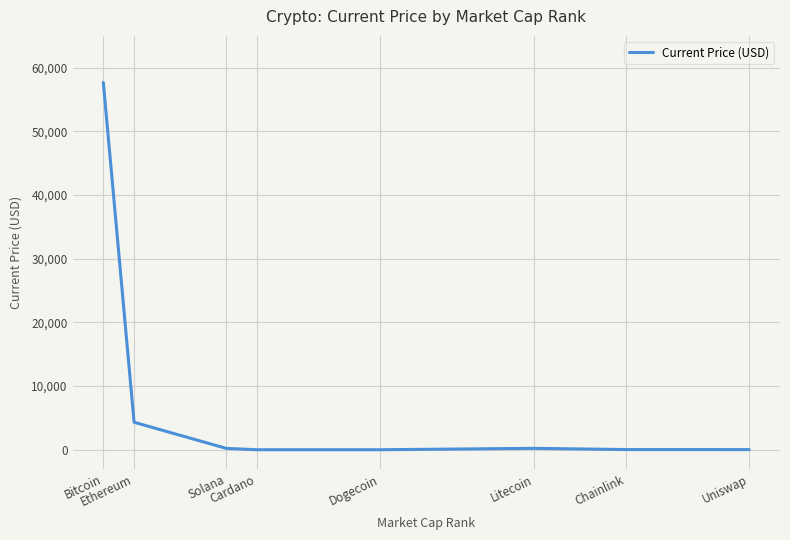

What is the difference between the maximum and minimum values?

57673.8